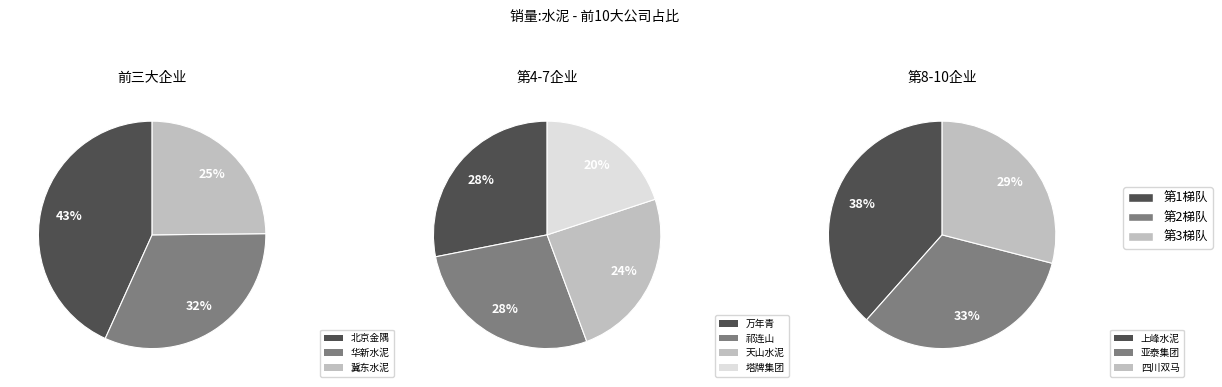

Does any single category account for the majority?

No